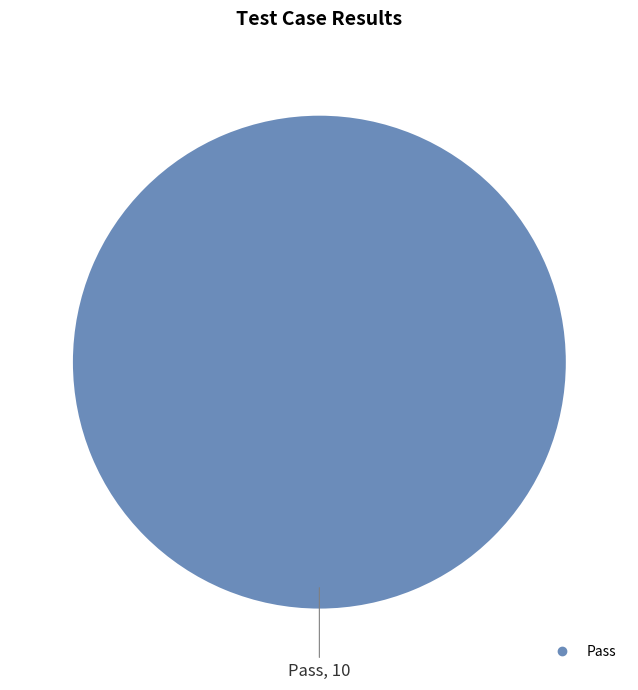

Is there any slice that represents more than half of the pie?

Yes